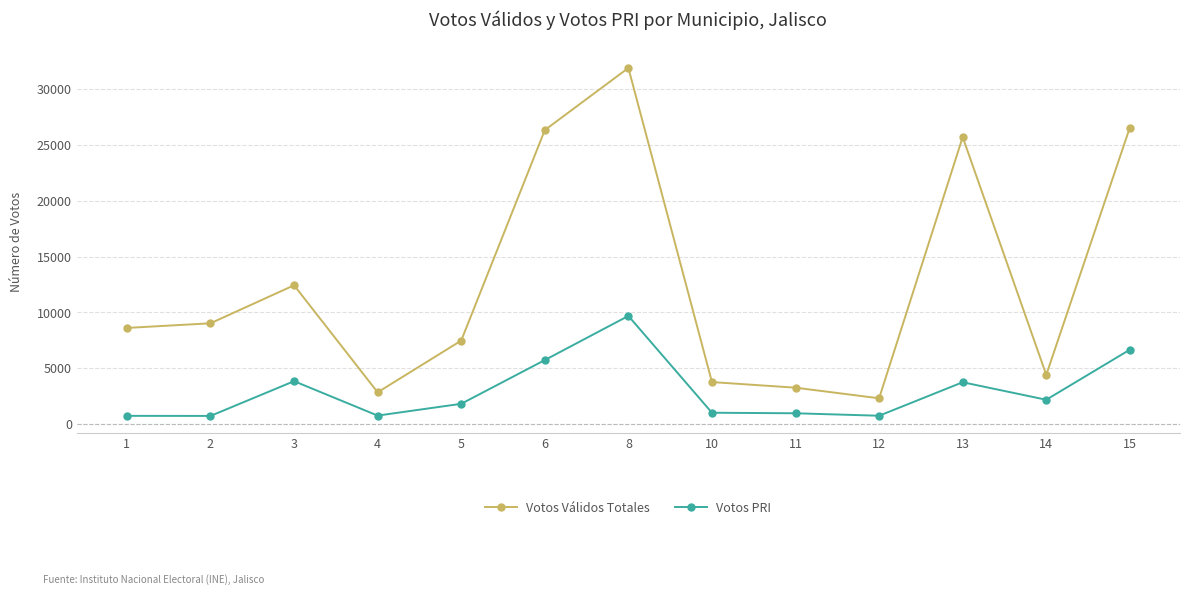

At which label does Votos Válidos Totales reach its peak?

8